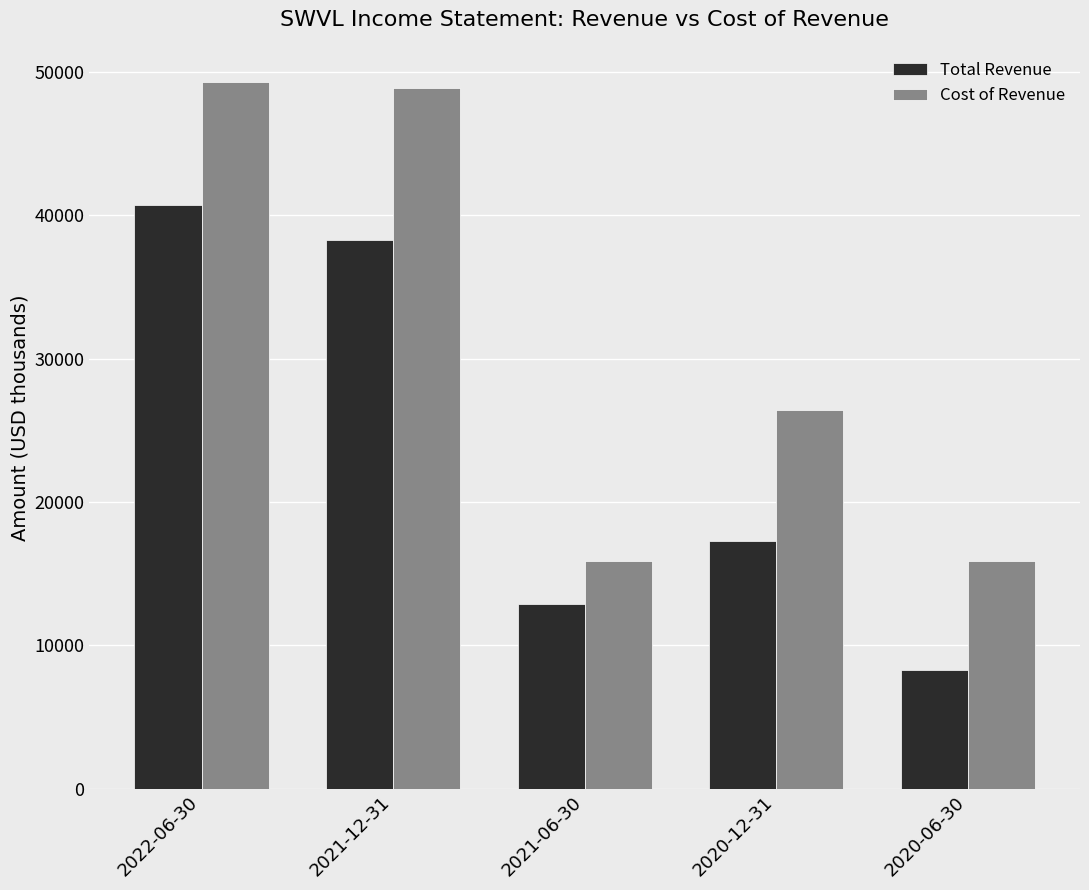

True or false: Total Revenue has a value of 28717 at 2020-12-31.

False